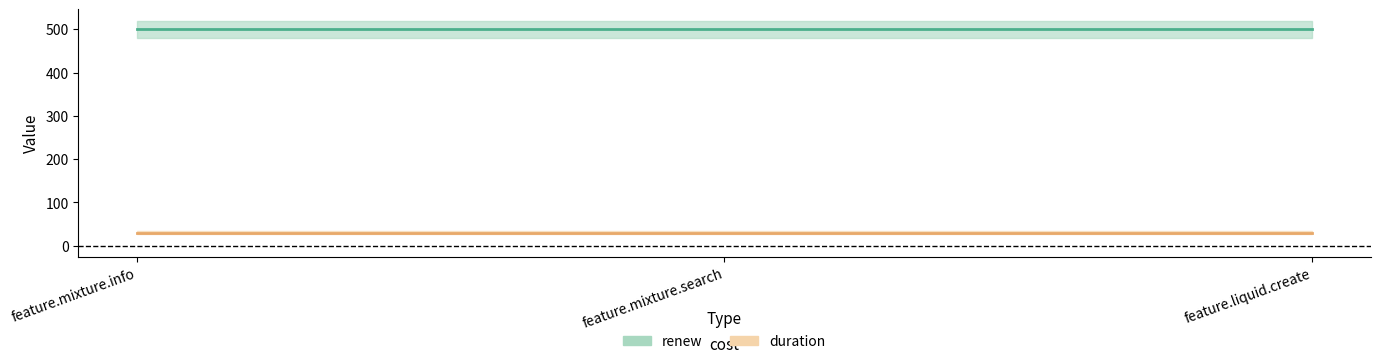

What is the approximate value of duration at feature.mixture.info?

30